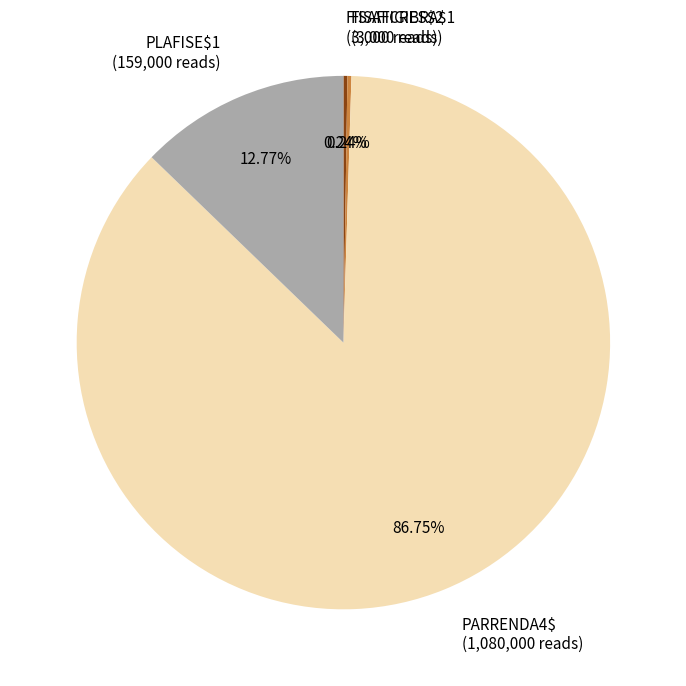

The PARRENDA4$ slice represents 87% of the pie. True or false?

True